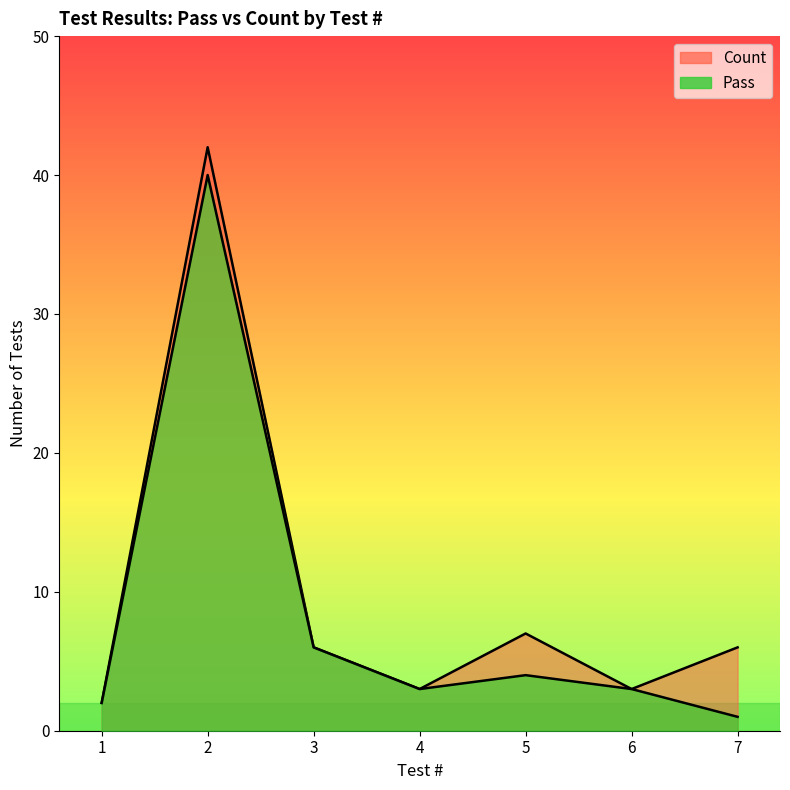

What is the value of the Pass point at the 5th from the left?

4